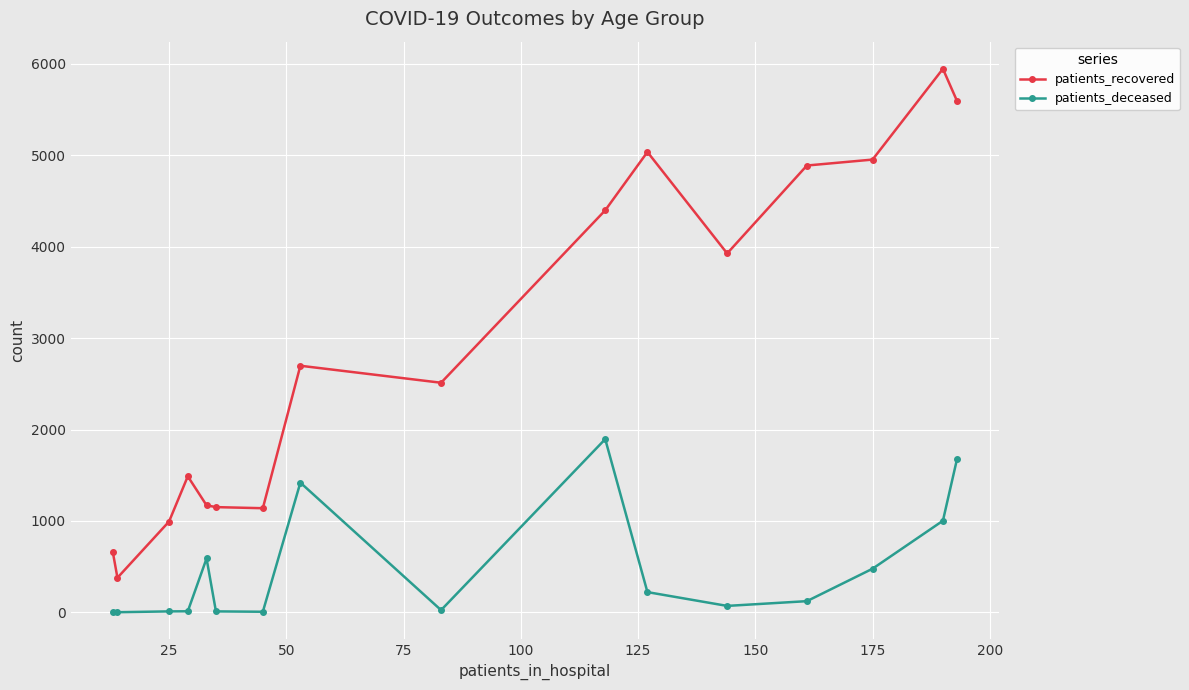

Does the chart have visible grid lines?

Yes